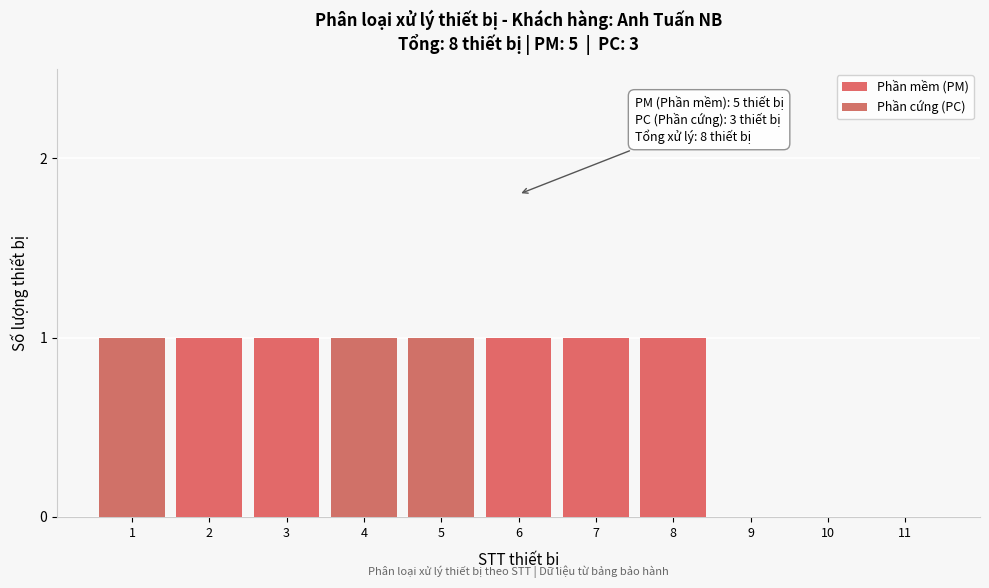

Reading left to right, what are the values for Phần mềm (PM)?

1=0	2=1	3=1	4=0	5=0	6=1	7=1	8=1	9=0	10=0	11=0